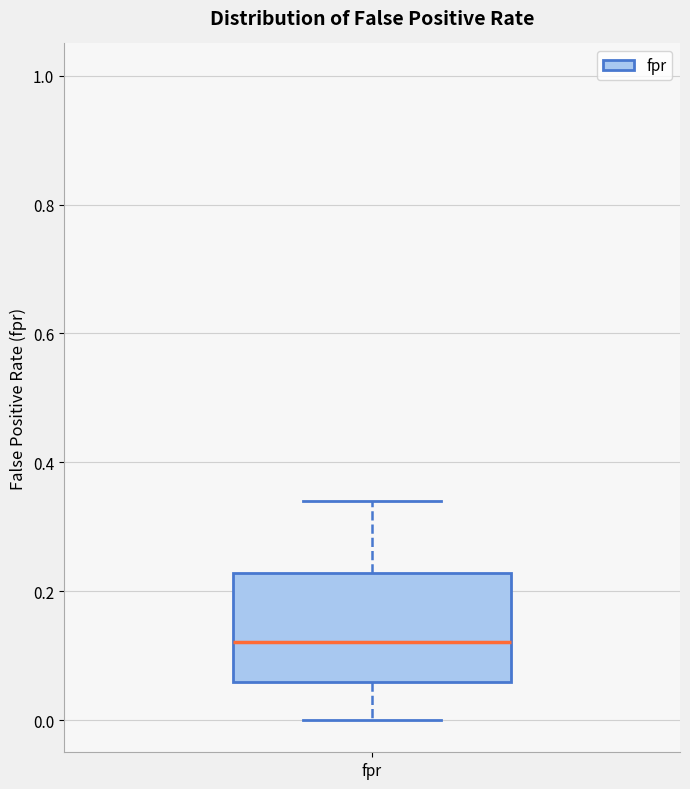

Read this box plot against the y-axis: the position of the median line, the range covered by the box, and the ends of both whiskers. The values are not printed on the chart, so give them approximately, as read against the axis.

median 0.12, box 0.06 to 0.22, whiskers 0.00 to 0.34